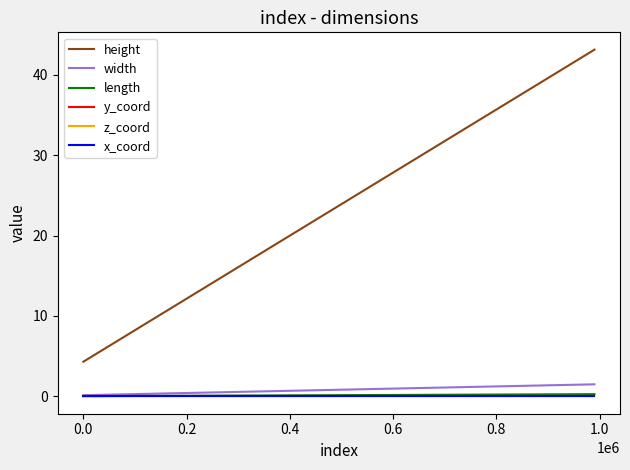

True or false: z_coord has more than 1 interior local peaks.

False